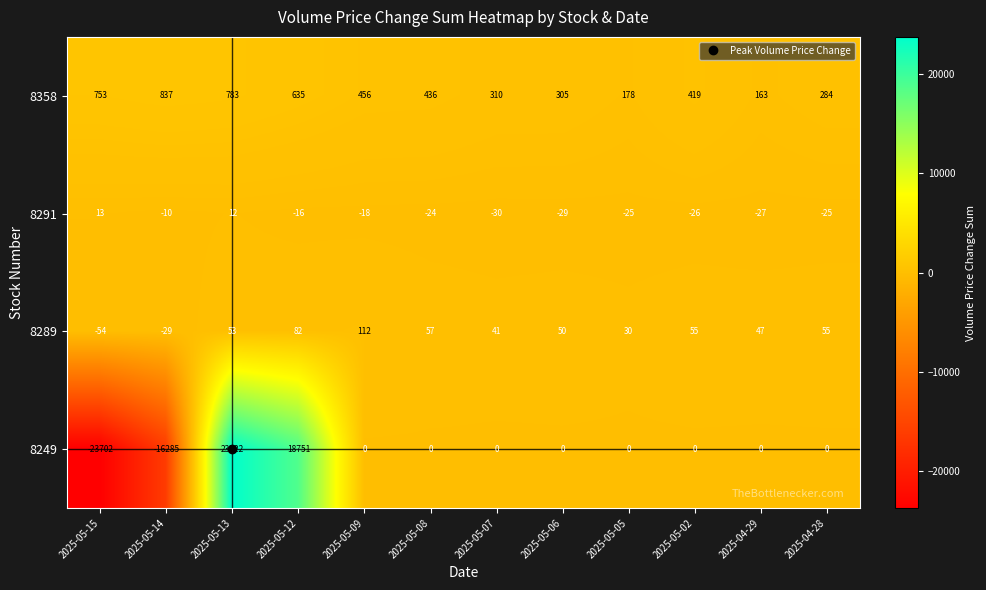

The 8358 series shows 436 at 2025-05-08. True or false?

True